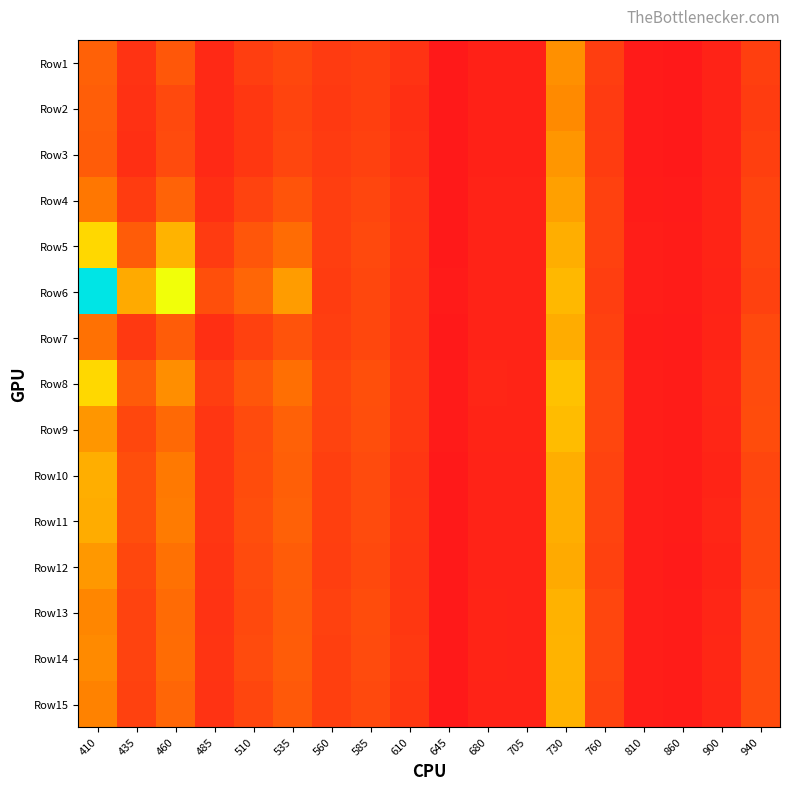

At which category is the sum across all series the highest?

730